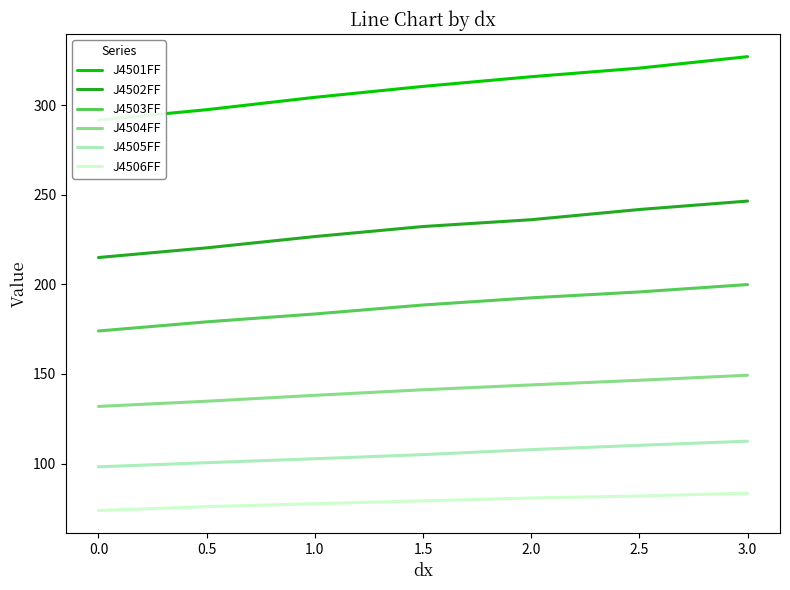

Is the value of J4503FF at 2.5 greater than the value of J4505FF at 3.0?

Yes